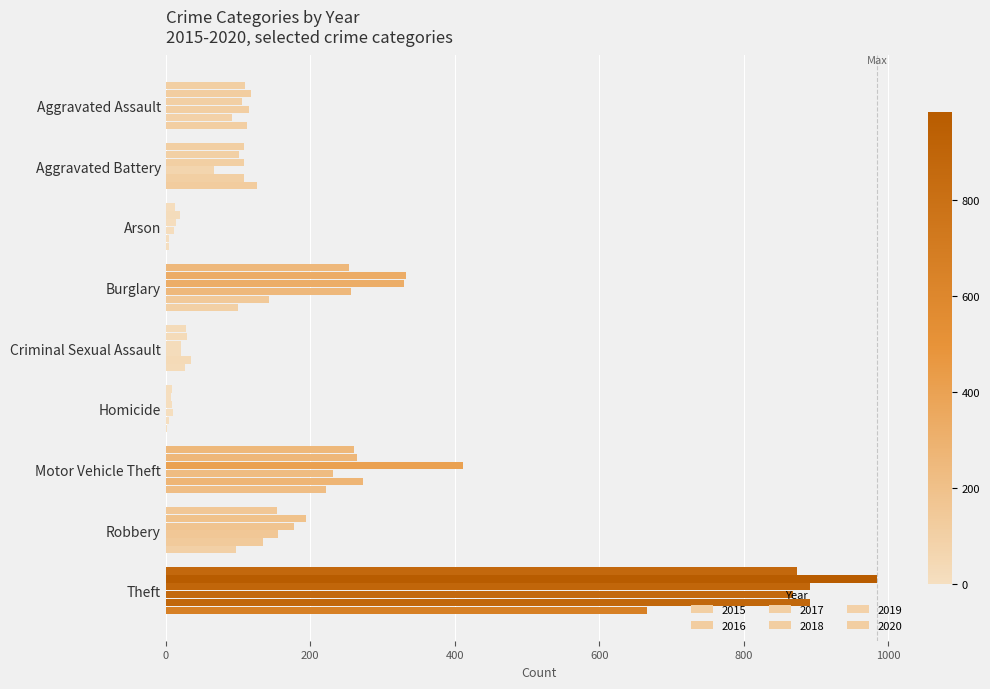

How many categories are shown in the chart?

9